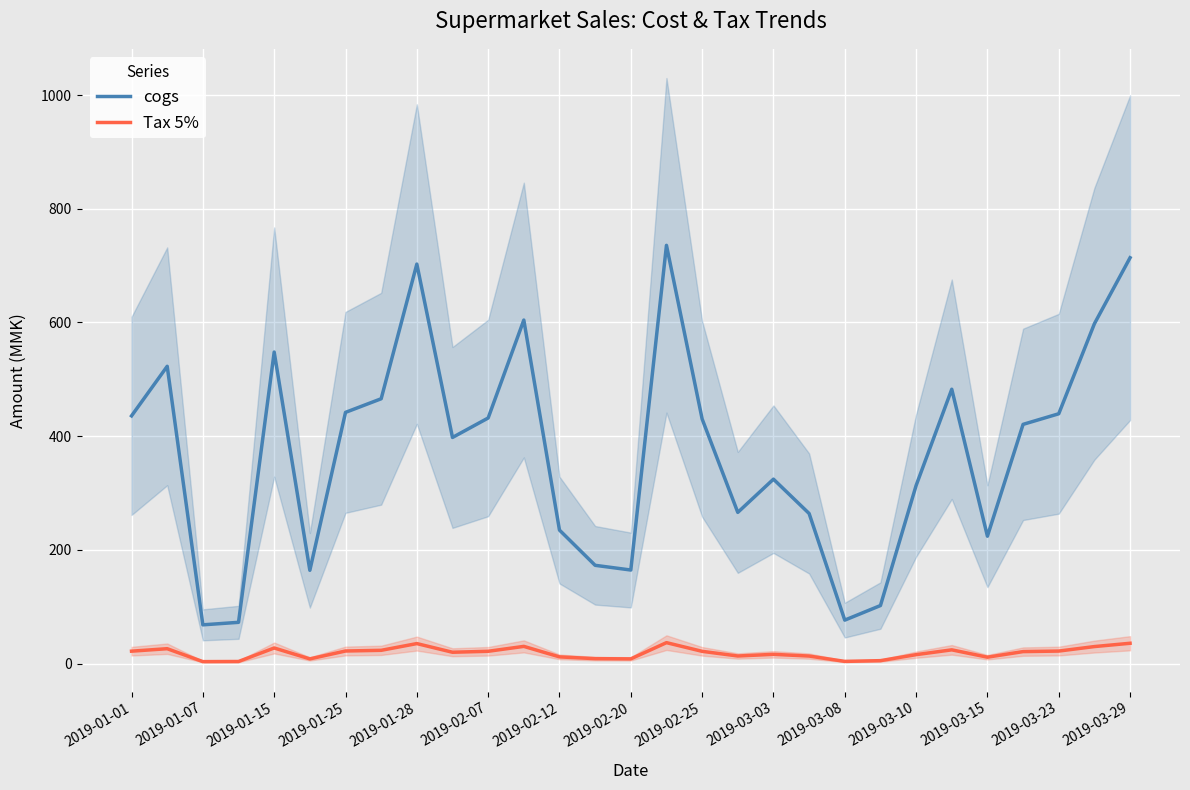

What is the approximate value of cogs at 19?

263.9